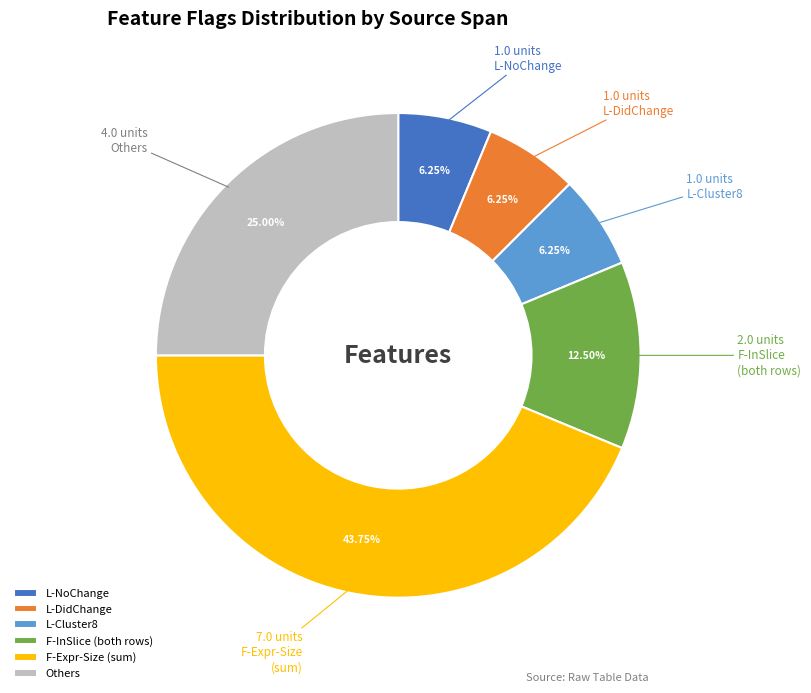

Is L-Cluster8 the majority of the pie?

No